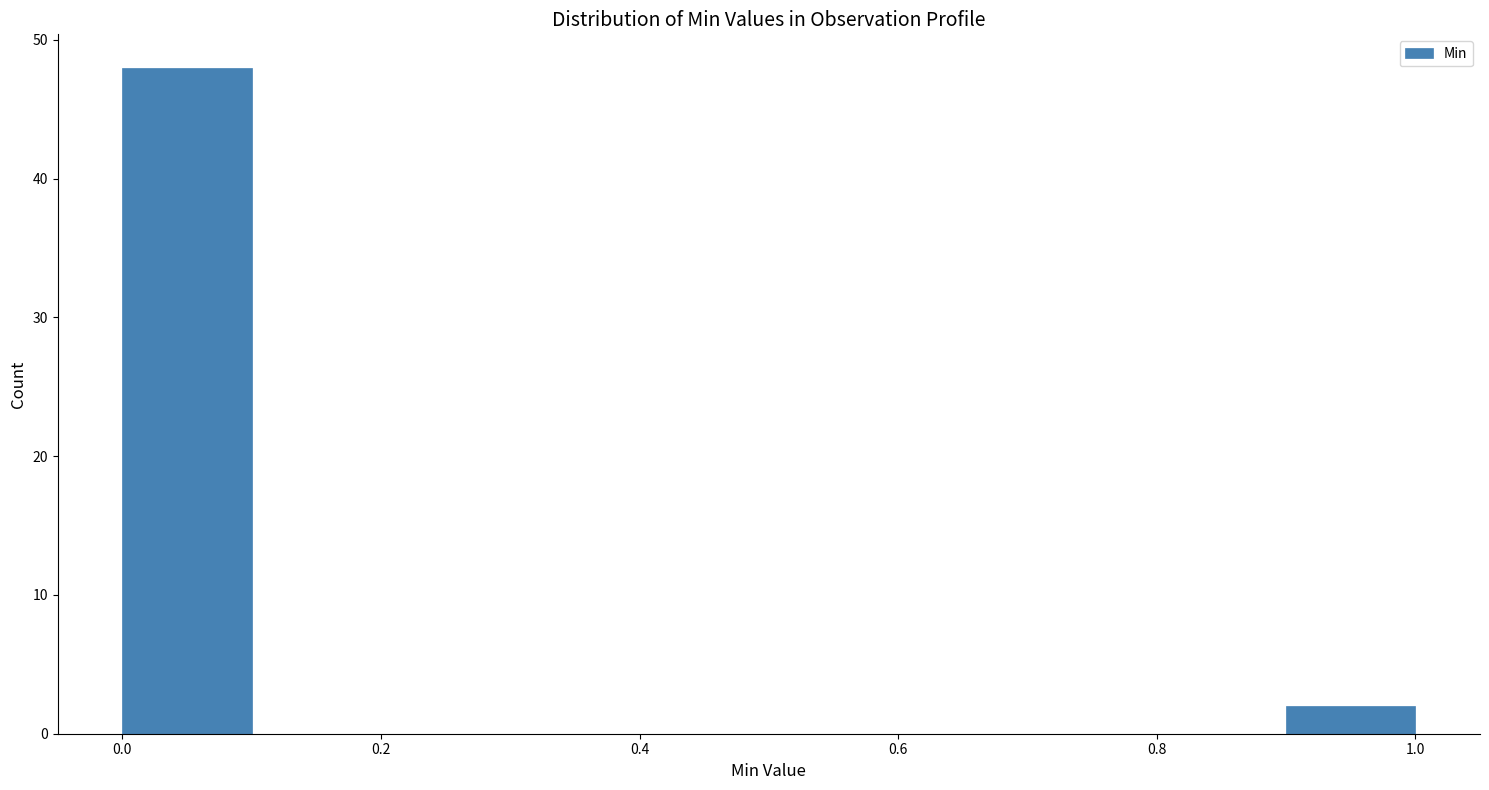

Reading left to right, list every bar in this chart as the range it spans on the x-axis followed by its height. The values are not printed on the chart, so give them approximately, as read against the axis.

0.0 to 0.1: 48
0.1 to 0.2: 0
0.2 to 0.3: 0
0.3 to 0.4: 0
0.4 to 0.5: 0
0.5 to 0.6: 0
0.6 to 0.7: 0
0.7 to 0.8: 0
0.8 to 0.9: 0
0.9 to 1.0: 2